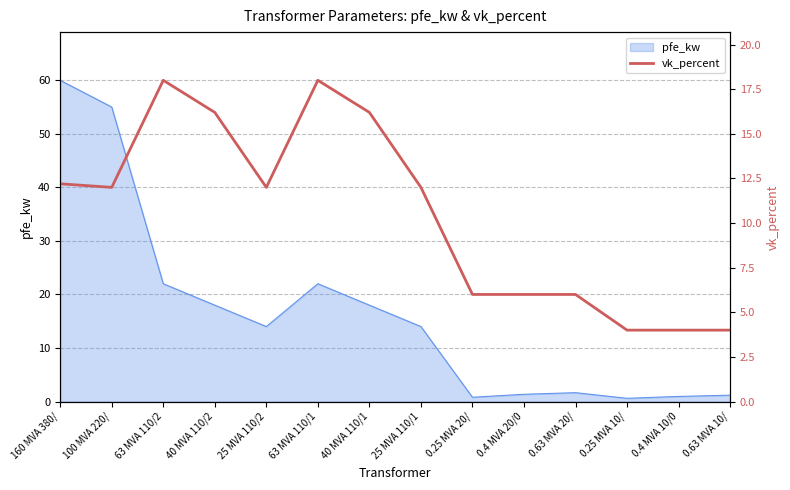

The chart shows a value of 18.0 at 63 MVA 110/2. True or false?

True